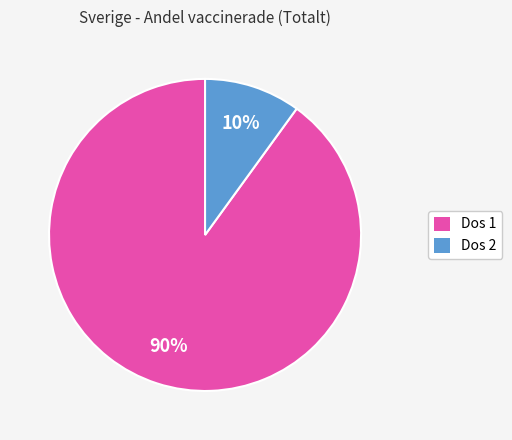

Count the number of slices in the pie.

2